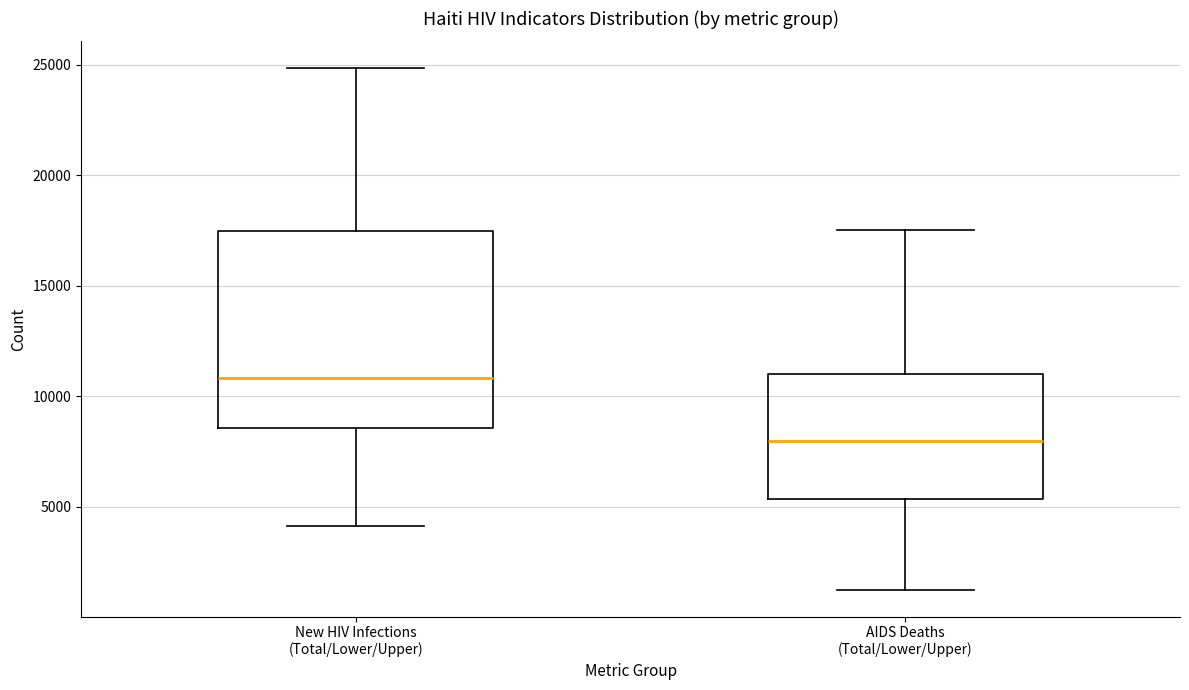

Where does the lower whisker of the box for AIDS Deaths (Total/Lower/Upper) end on the y-axis? The values are not printed on the chart, so give them approximately, as read against the axis.

1000